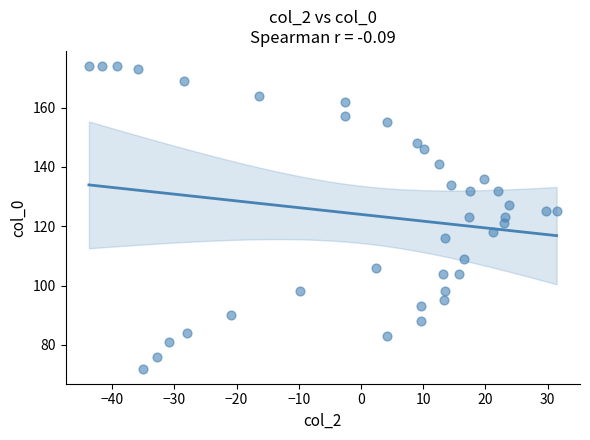

What is the range of Y values (max minus min)?

102